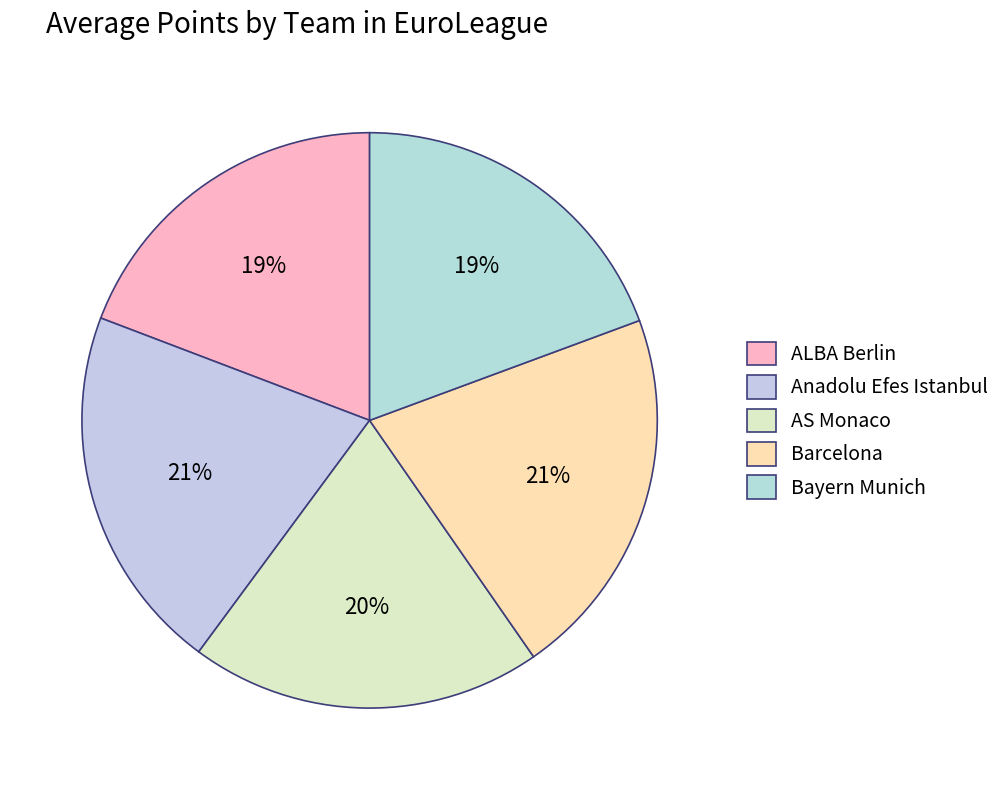

What percentage is NOT represented by Bayern Munich?

80.6%